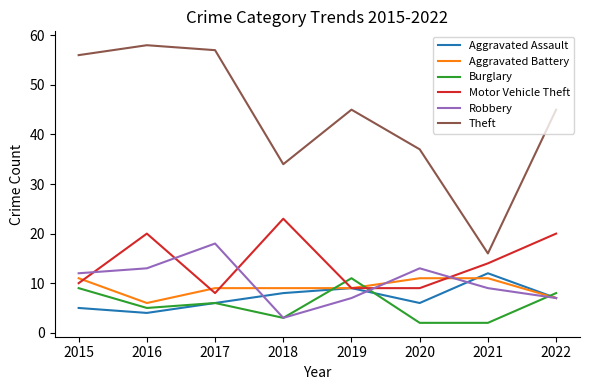

What is the average value of the Theft series?

44